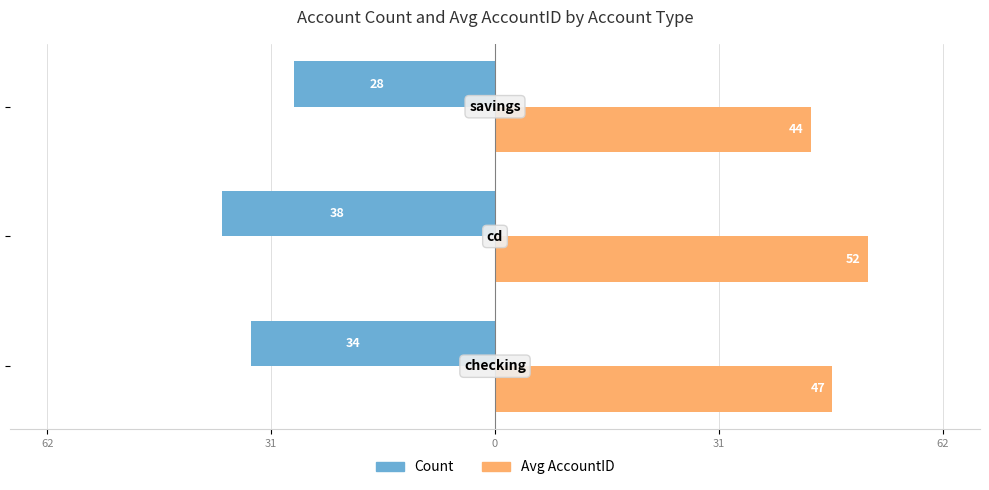

Which series has the widest spread of values?

Count